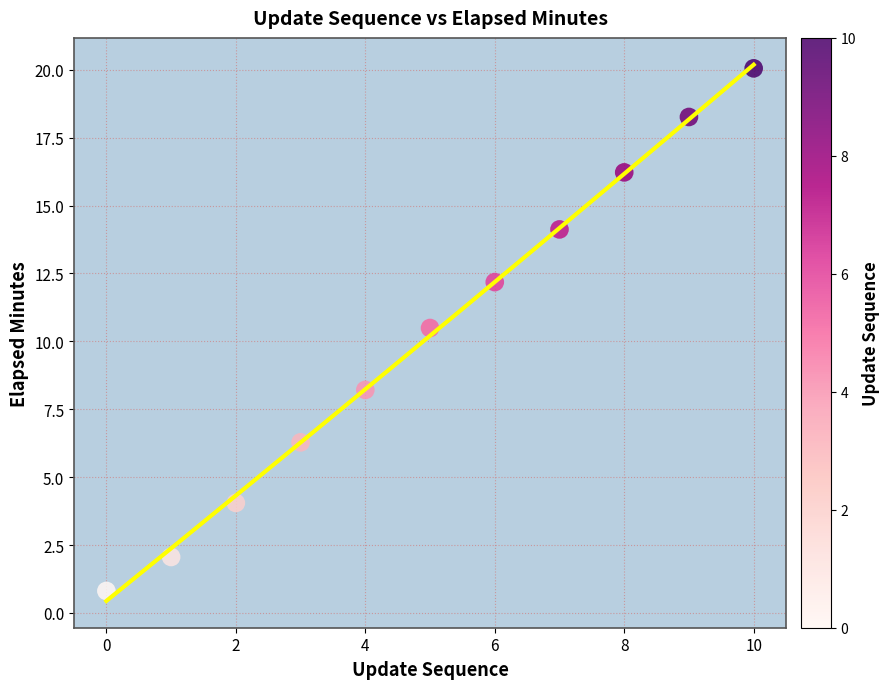

What Y value in the scatter plot is closest to 10?

10.5